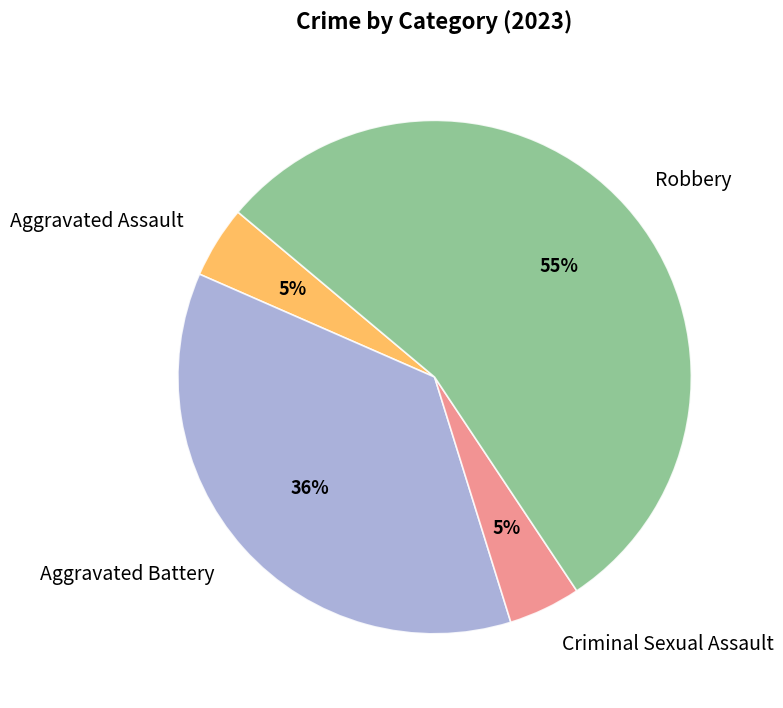

Count the number of slices in the pie.

4